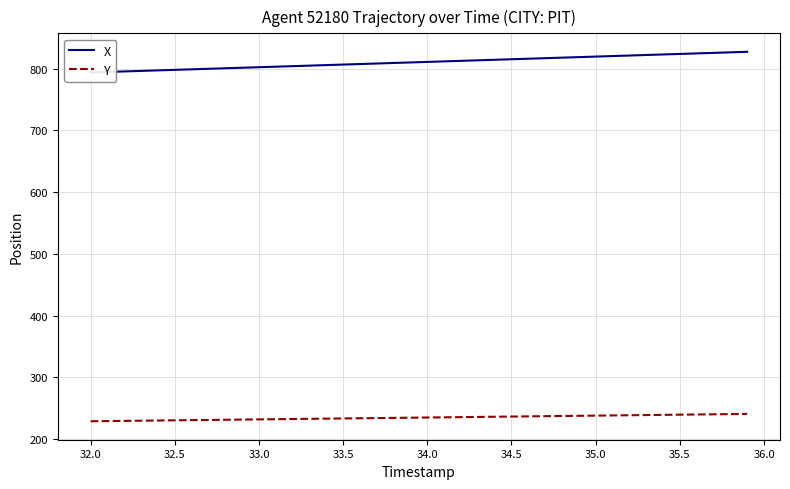

What is the maximum value for Y?

240.9